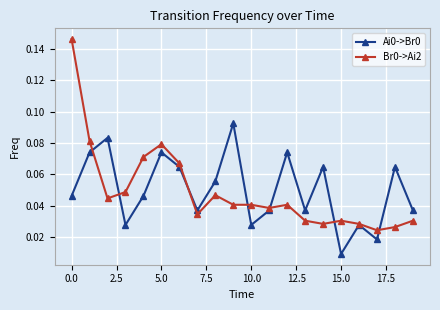

Count the Br0->Ai2 values in the range 0 to 1.

20